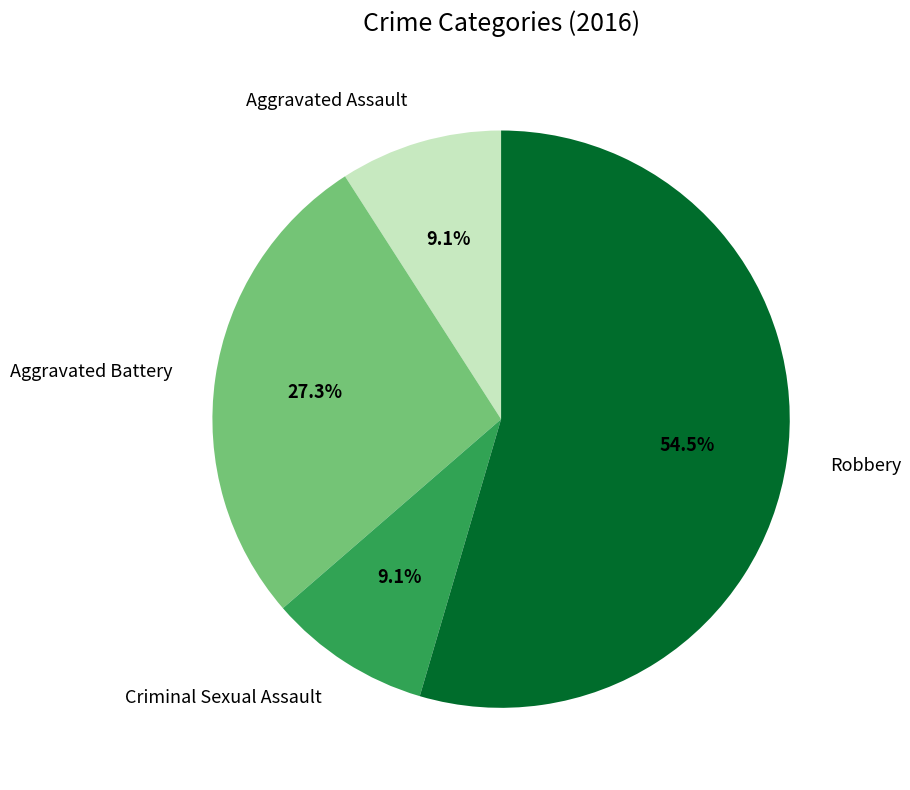

Approximately how many times larger is the value at Aggravated Battery compared to Aggravated Assault?

3.0